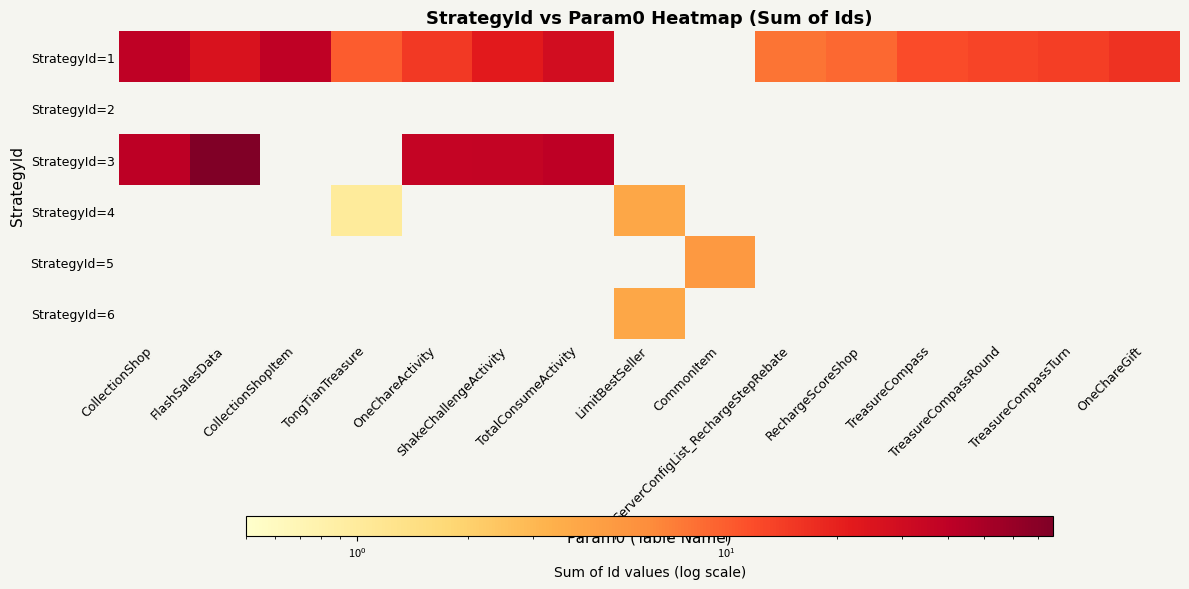

What is the spread (max minus min) of values at FlashSalesData?

77